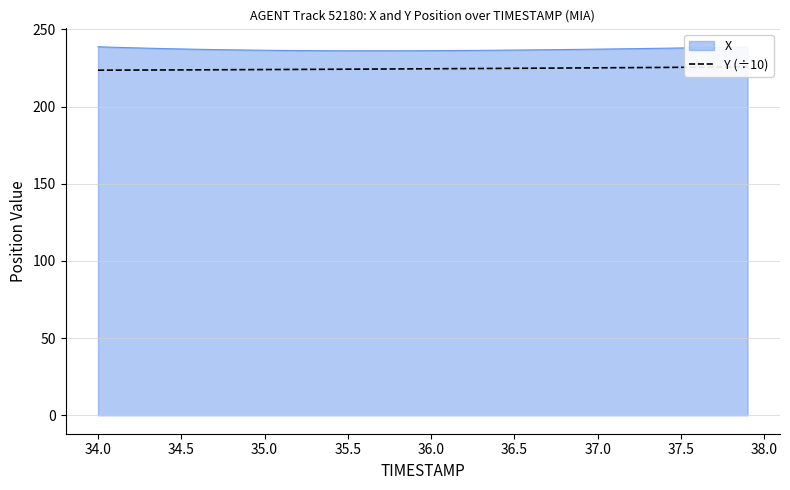

What is the lowest value of the X series?

236.1